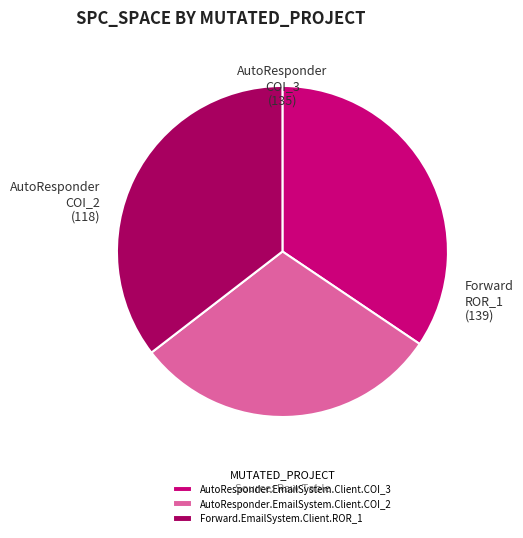

Between AutoResponder.EmailSystem.Client.COI_3 and AutoResponder.EmailSystem.Client.COI_2, which is larger?

AutoResponder.EmailSystem.Client.COI_3